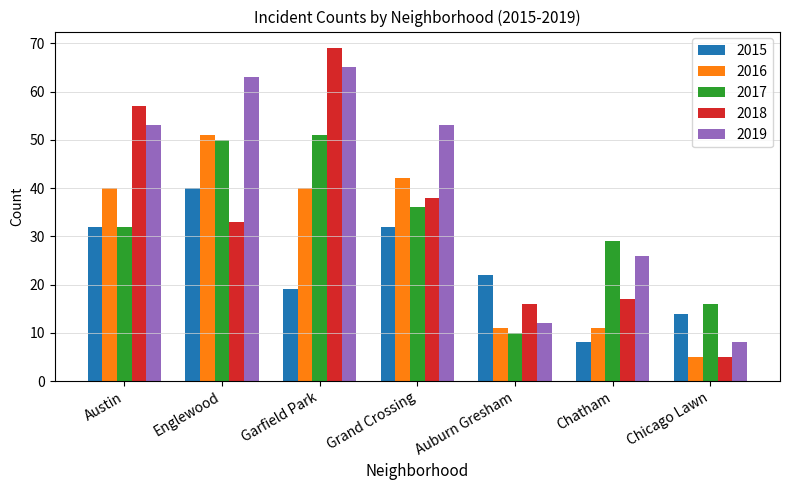

At how many categories does at least one series exceed 67?

1